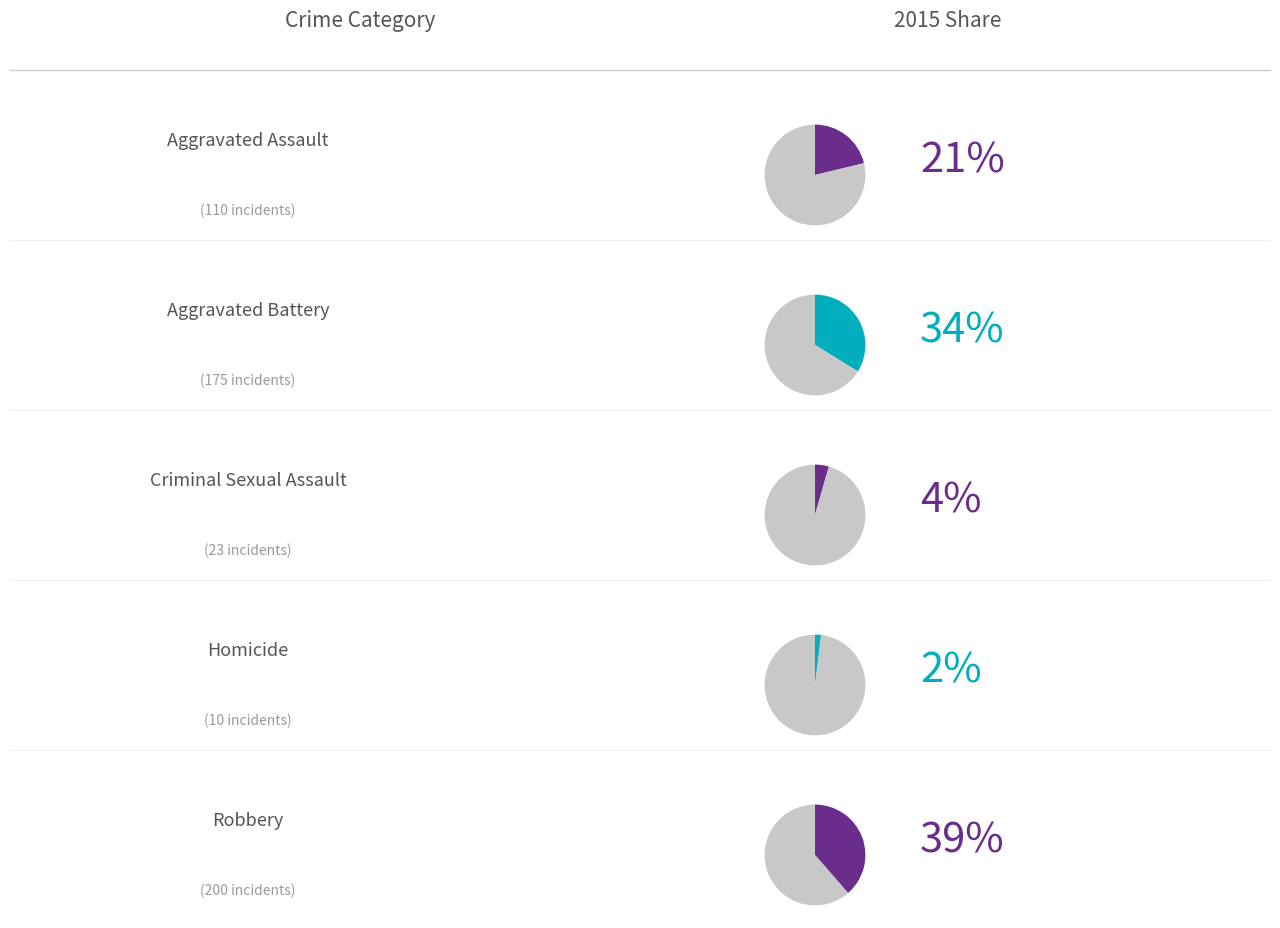

Does Robbery account for over 50% of the chart?

No